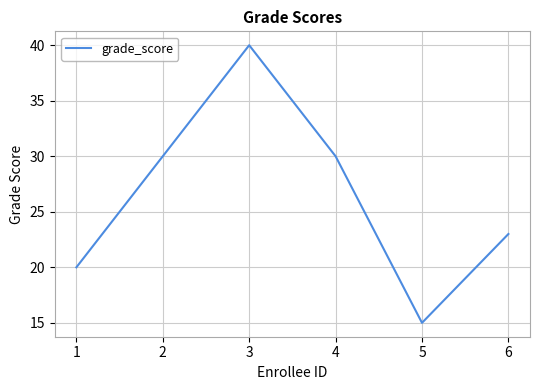

How many values are below 30?

3